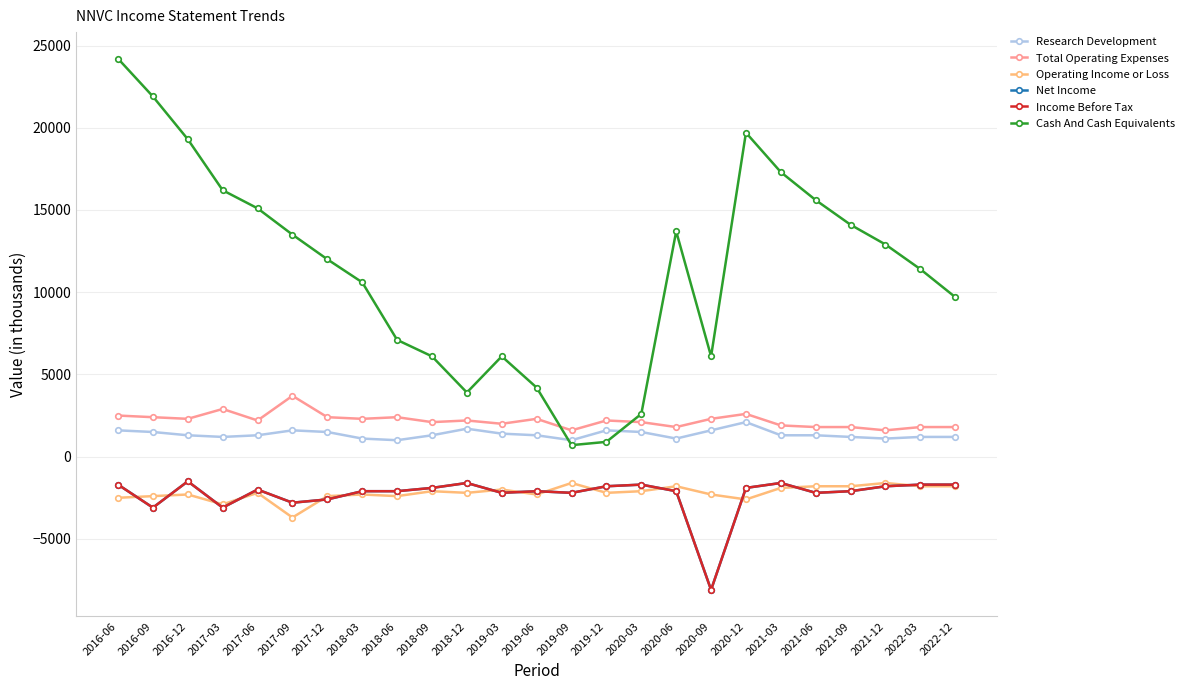

Does the chart have visible grid lines?

Yes